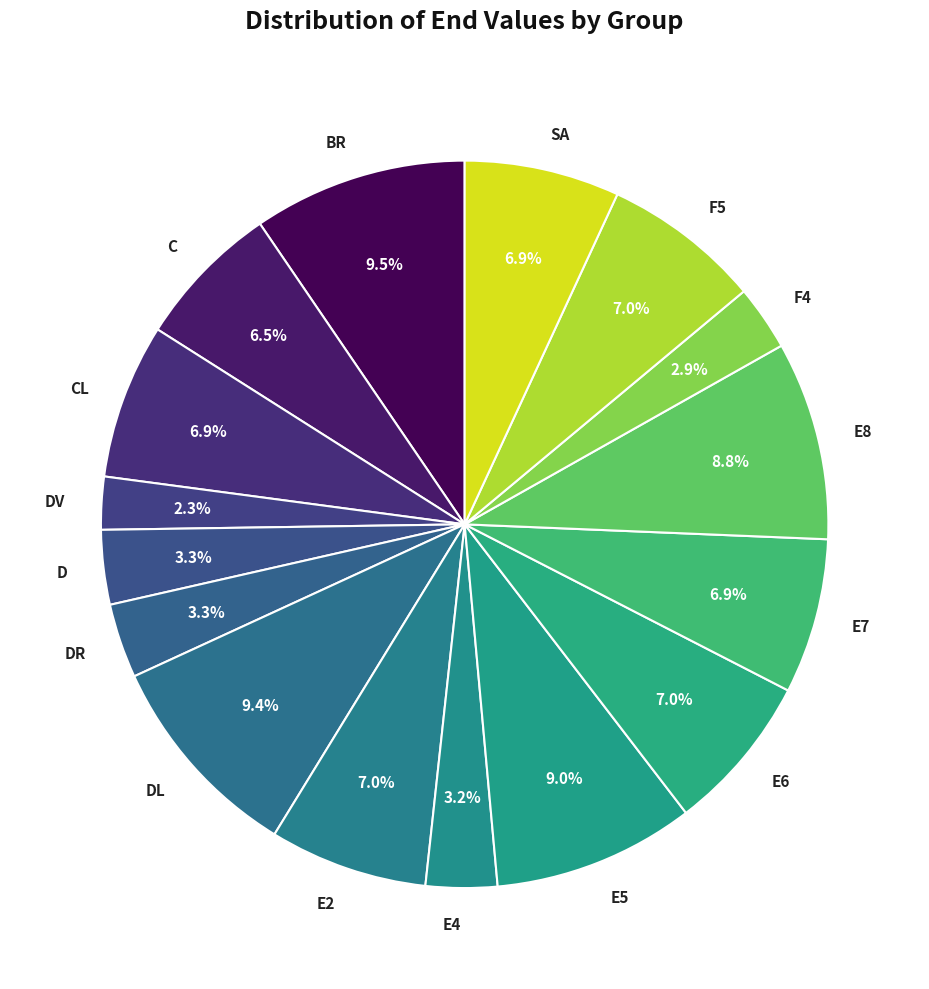

Is there a majority slice in this chart?

No